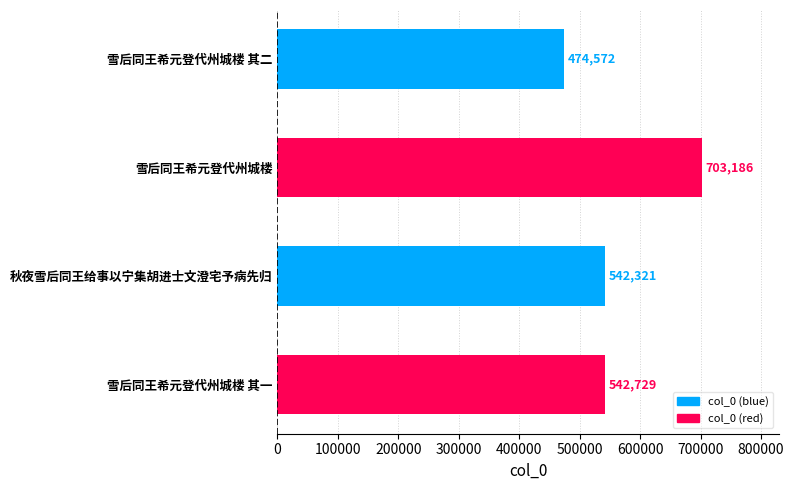

What is the greatest value displayed?

703186